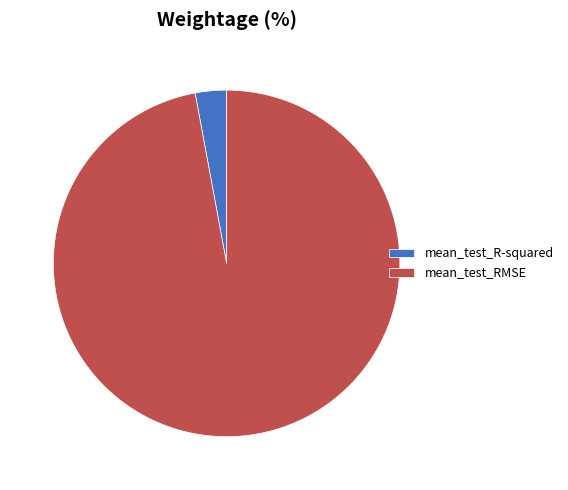

What is the largest slice in the pie chart?

mean_test_RMSE